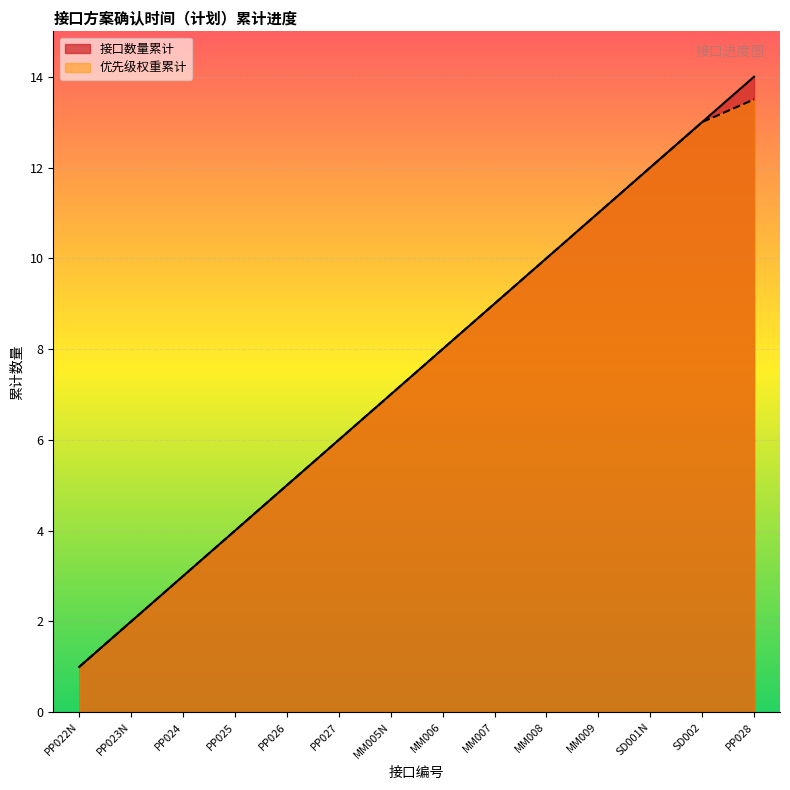

What is the maximum value shown in the chart?

14.0